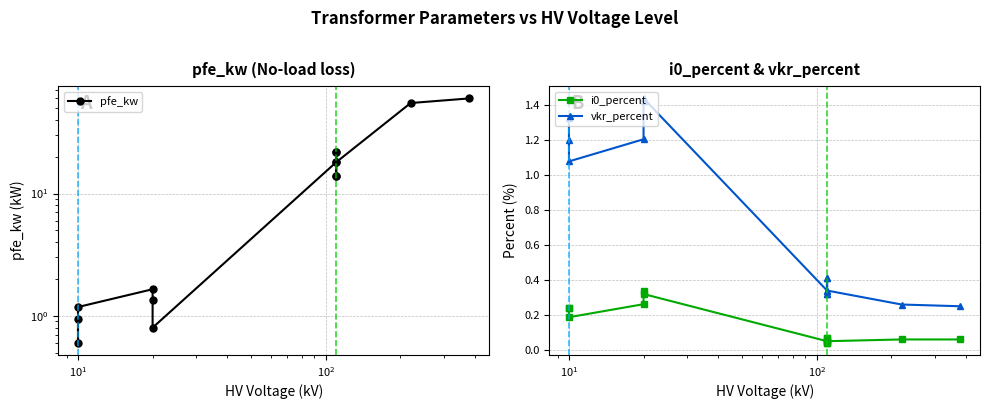

Reading left to right, list all the values displayed in this chart.

pfe_kw: 0.9	0.6	1.2	1.6	1.4	0.8	18.0	22.0	14.0	22.0	14.0	18.0	55.0	60.0
i0_percent: 0.2	0.2	0.2	0.3	0.3	0.3	0.1	0.0	0.1	0.0	0.1	0.1	0.1	0.1
vkr_percent: 1.3	1.2	1.1	1.2	1.4	1.4	0.3	0.3	0.4	0.3	0.4	0.3	0.3	0.2